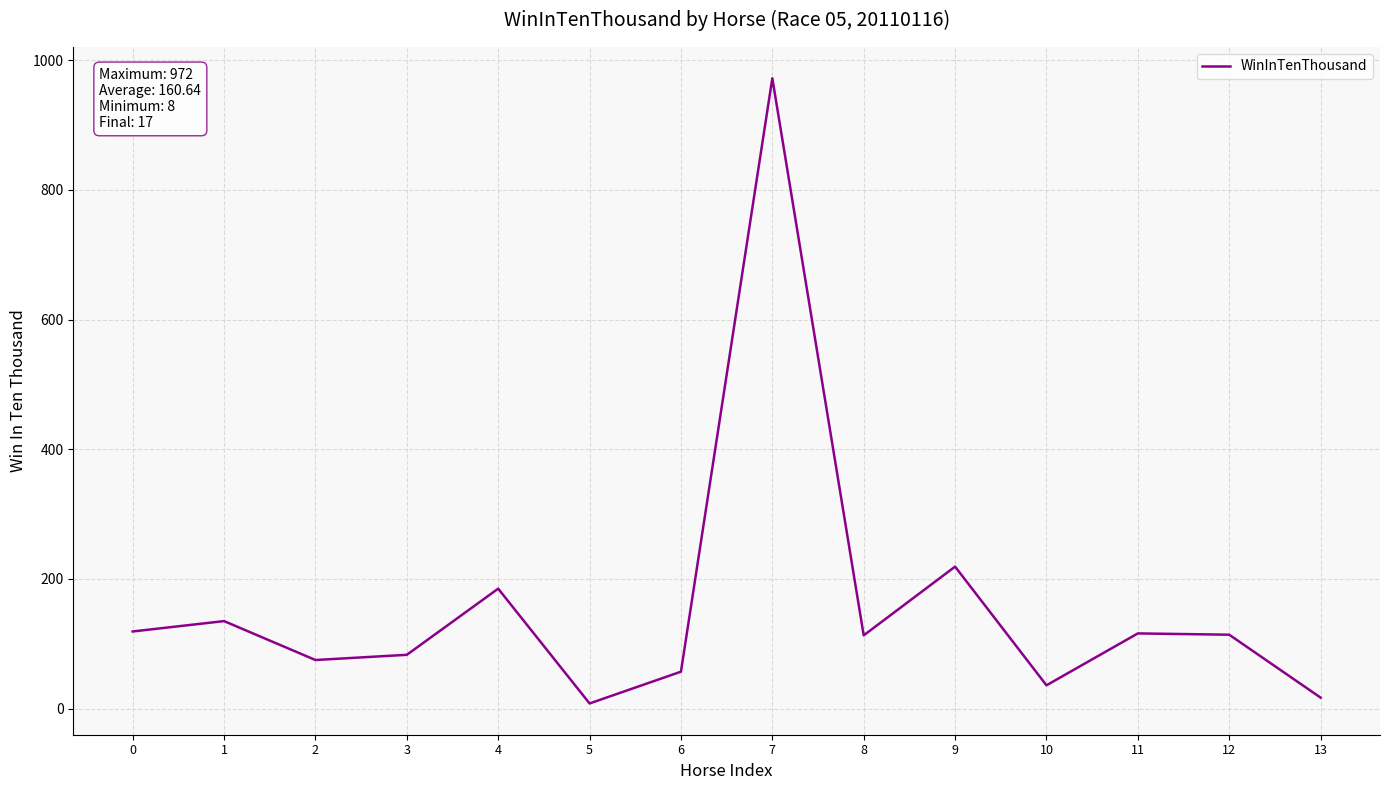

How many interior local valleys (lower than both neighbors) does the data have?

4